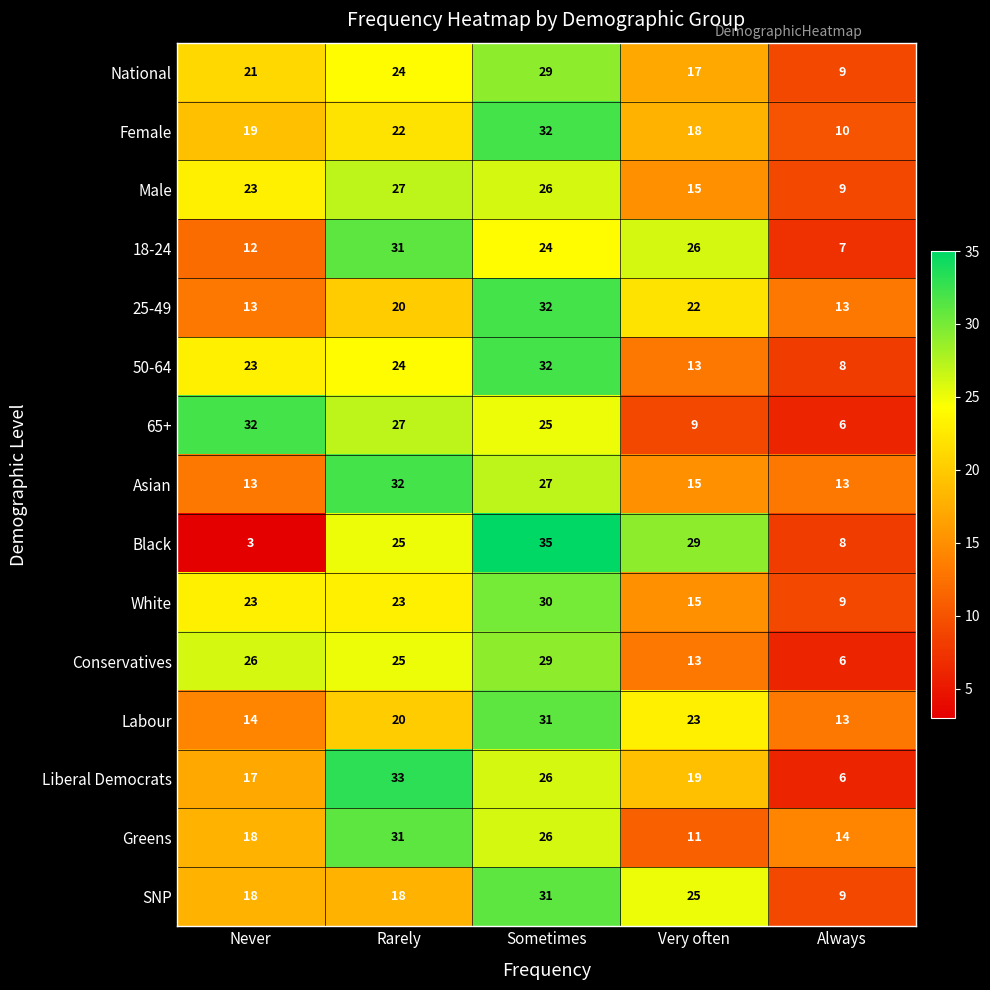

What is the difference between the second highest and minimum values in the Asian series?

14